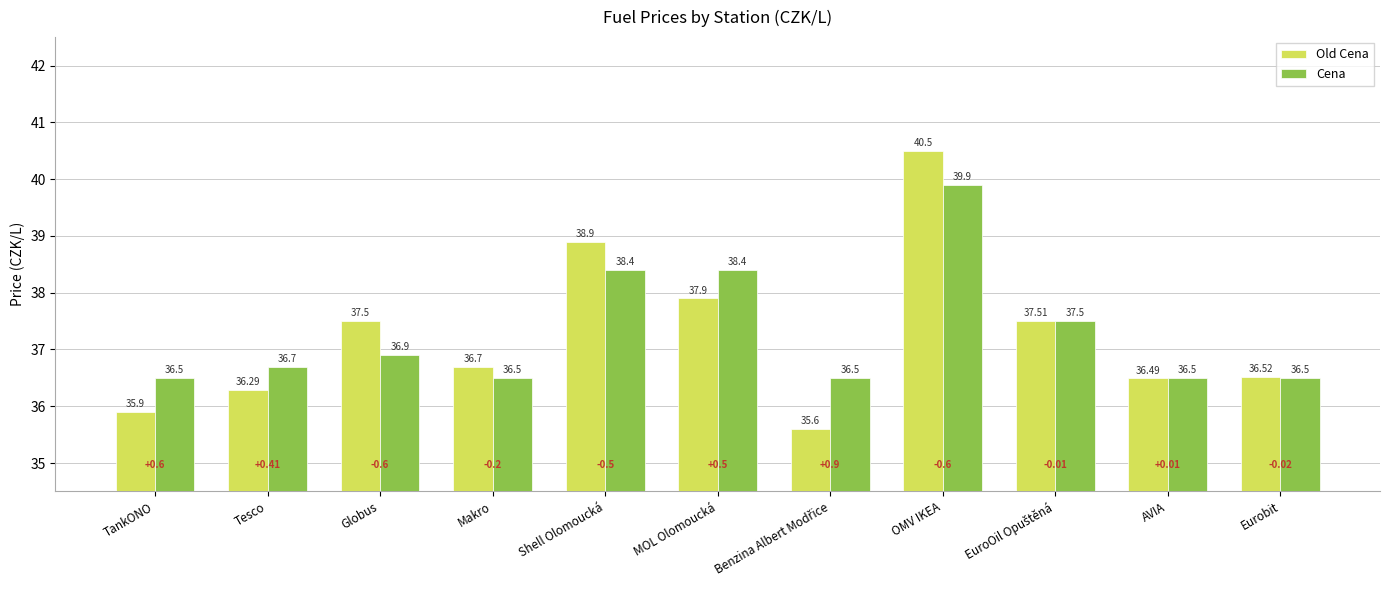

List the series in order of their peak value, lowest first.

Cena, Old Cena